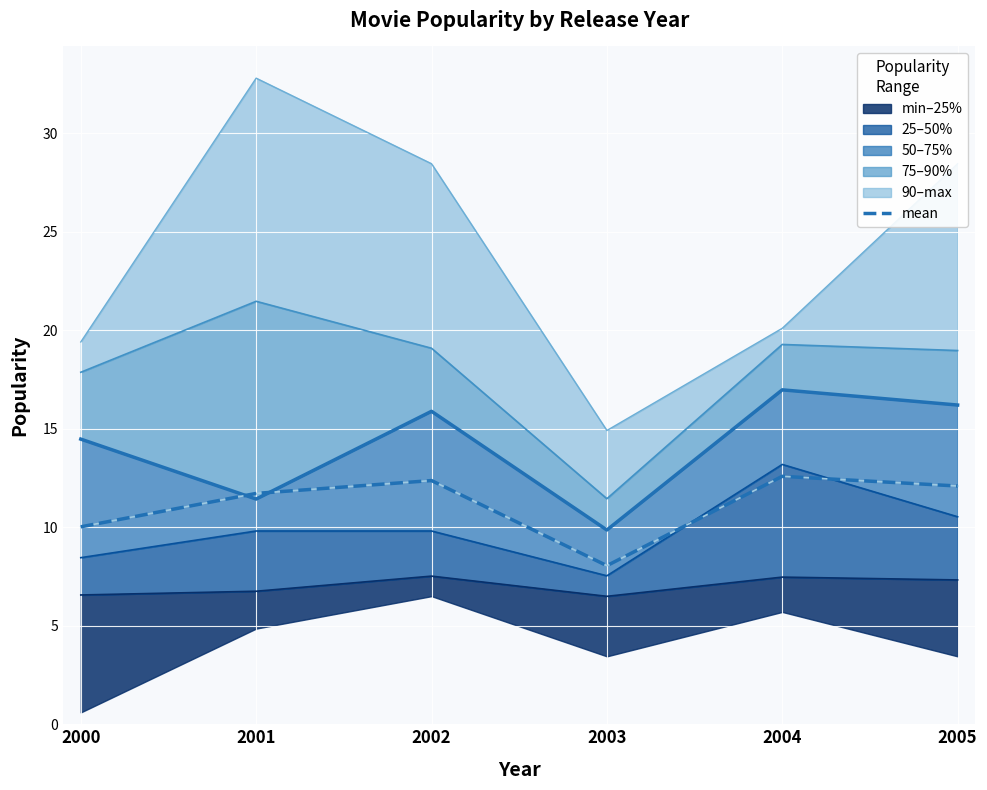

What is the difference between the maximum and minimum values?

4.5